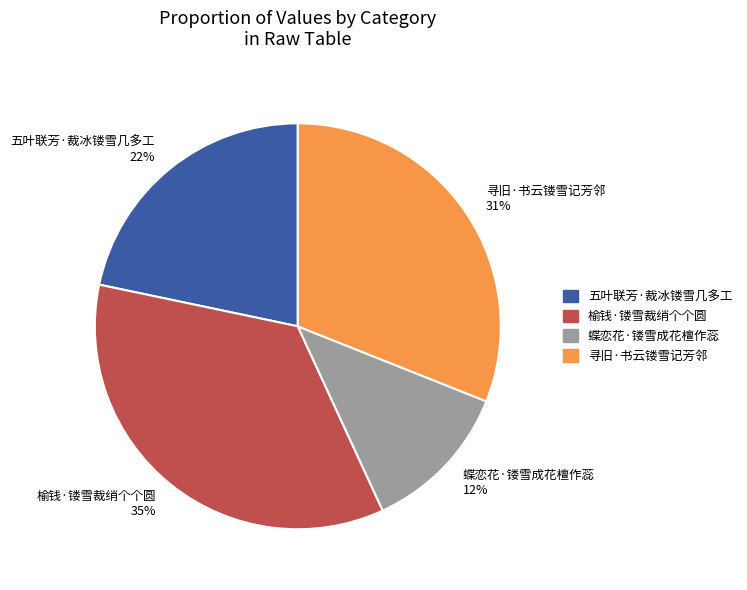

Do 榆钱·镂雪裁绡个个圆 35% and 蝶恋花·镂雪成花檀作蕊 12% together represent more than half of the pie?

No